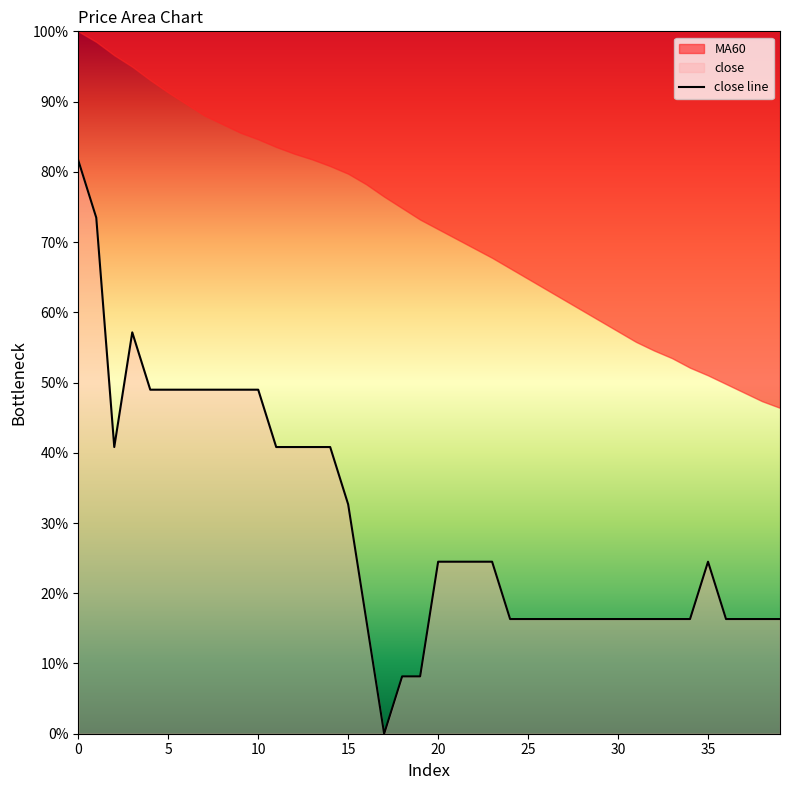

The chart shows a value of 28.7 at 32. True or false?

False